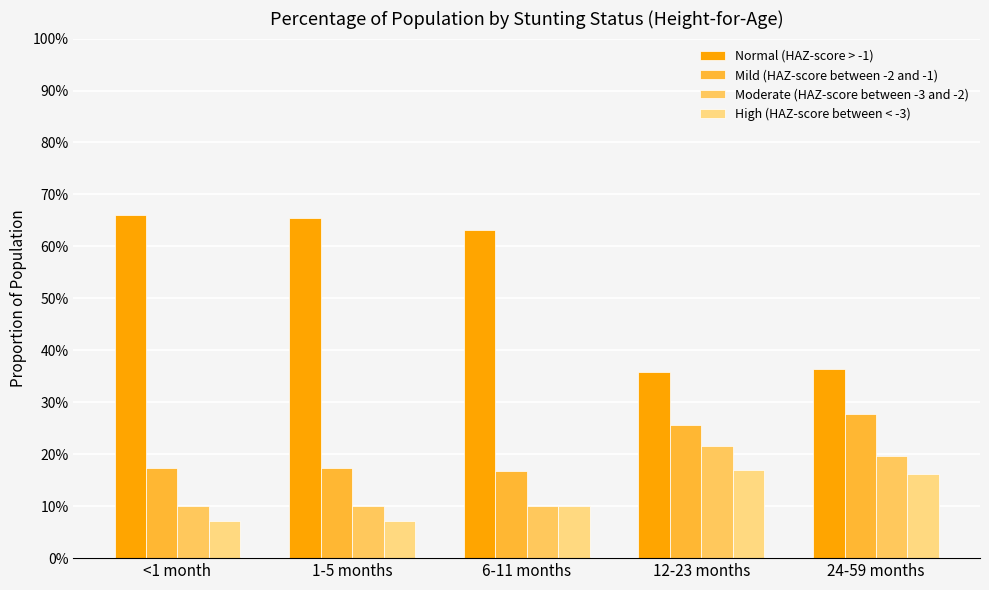

Rank the categories by High (HAZ-score between < -3) value from highest to lowest.

12-23 months, 24-59 months, 6-11 months, 1-5 months, <1 month